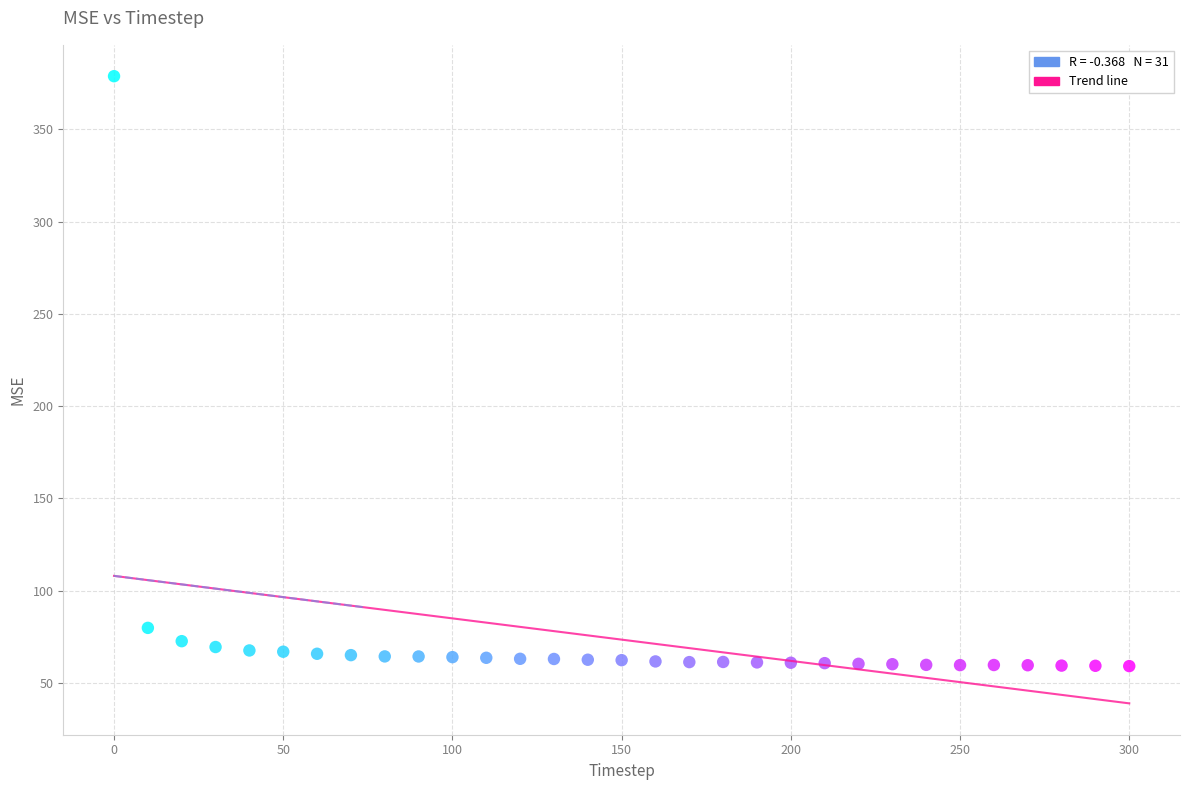

What is the range of X values (max minus min)?

300.0